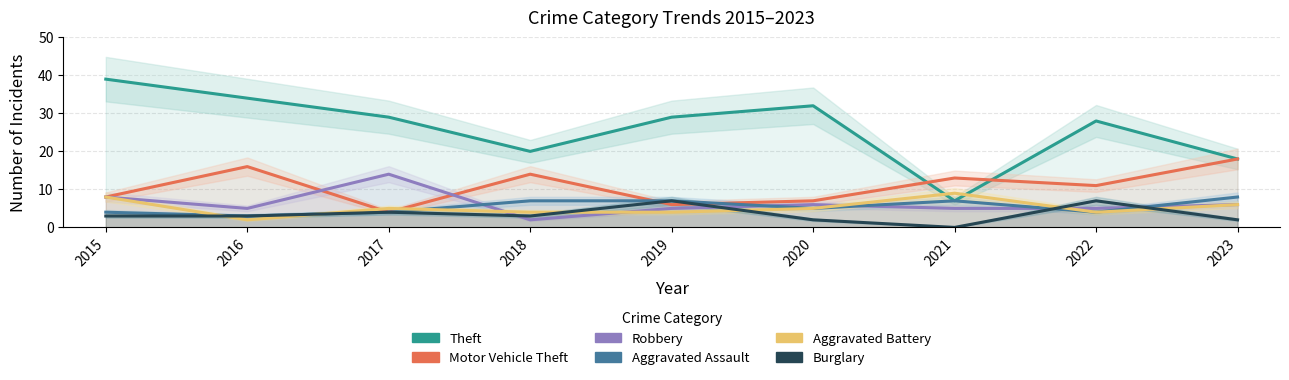

Which series has the largest total across all categories?

Theft